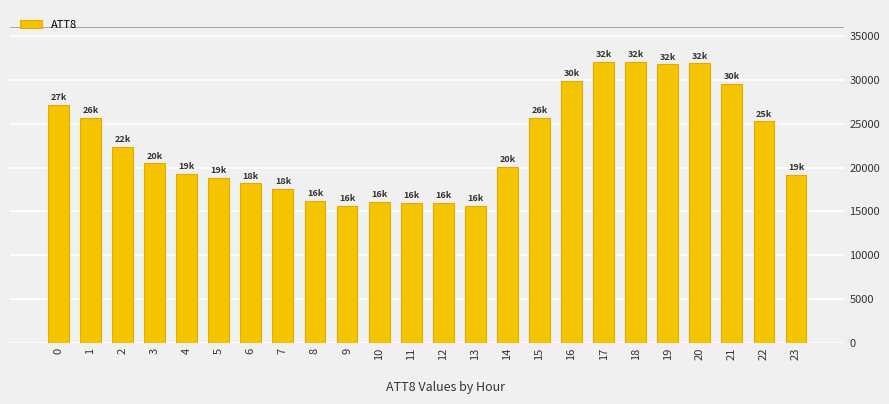

What is the difference between the values at 20 and 16?

2000